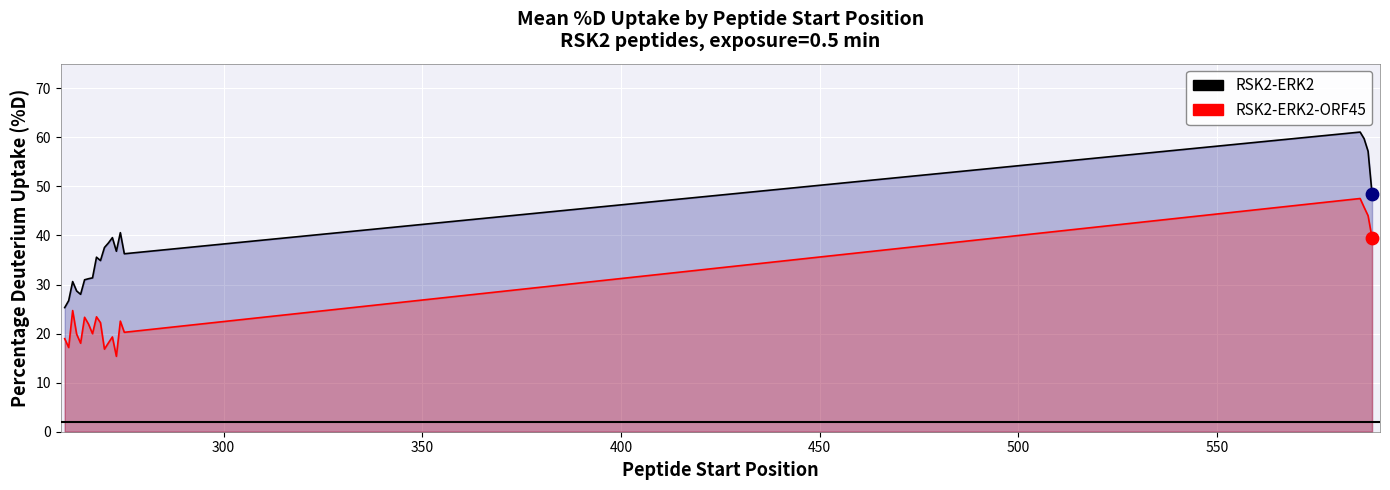

Which series contains the highest Y value?

RSK2-ERK2